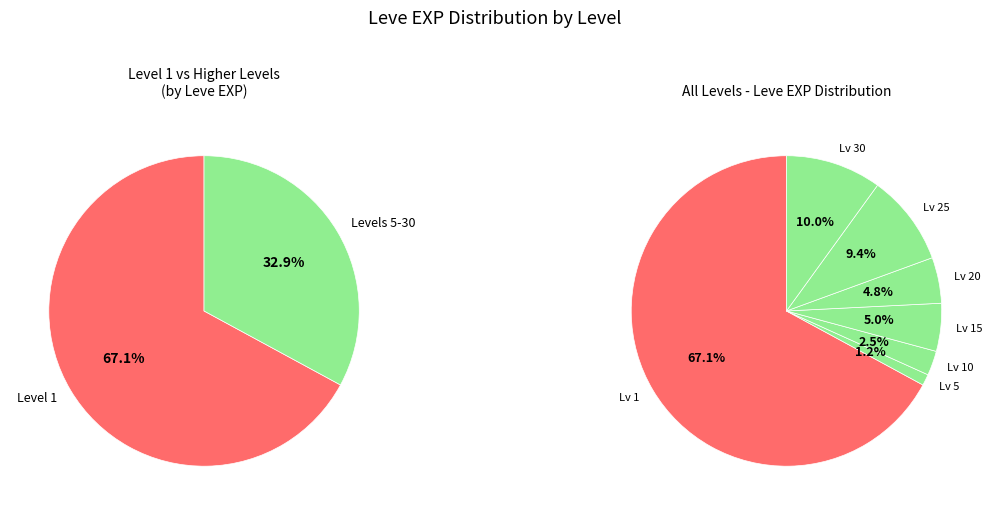

True or false: 4 accounts for 1% of the total.

False